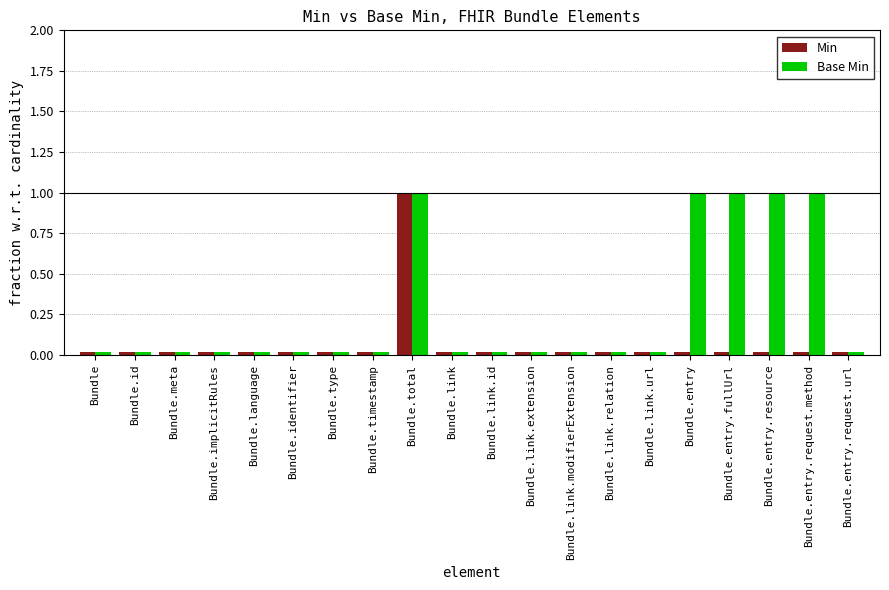

How many values in Base Min are above zero?

5